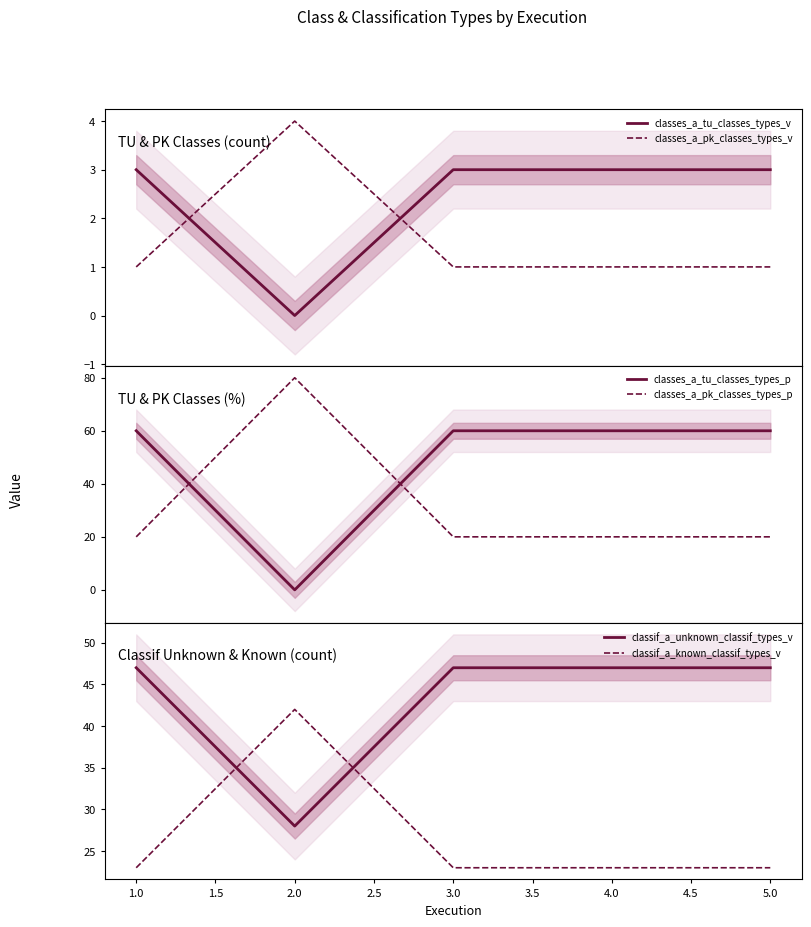

What is the maximum value for classes_a_tu_classes_types_v?

3